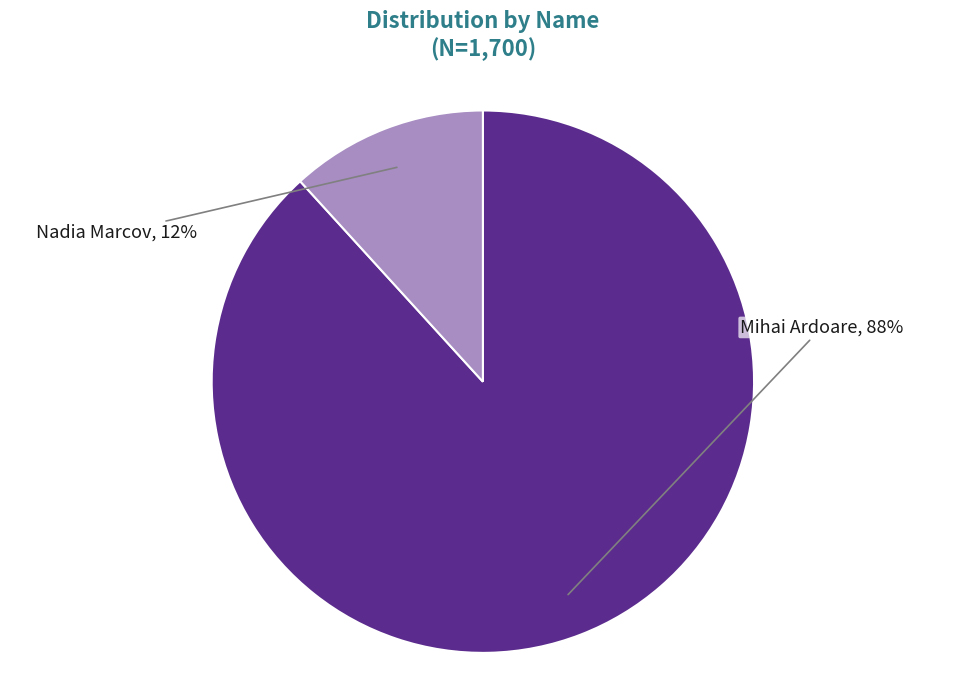

Rank the categories by value from highest to lowest.

Mihai Ardoare, Nadia Marcov